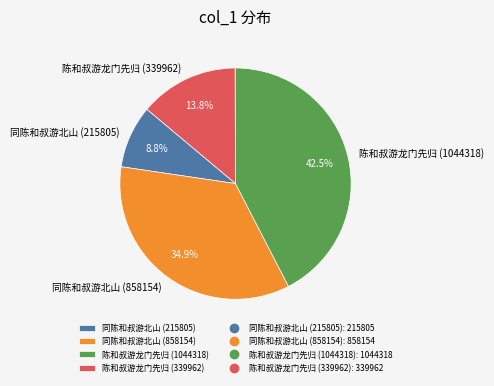

Does 同陈和叔游北山 (858154) represent more than half of the total?

No